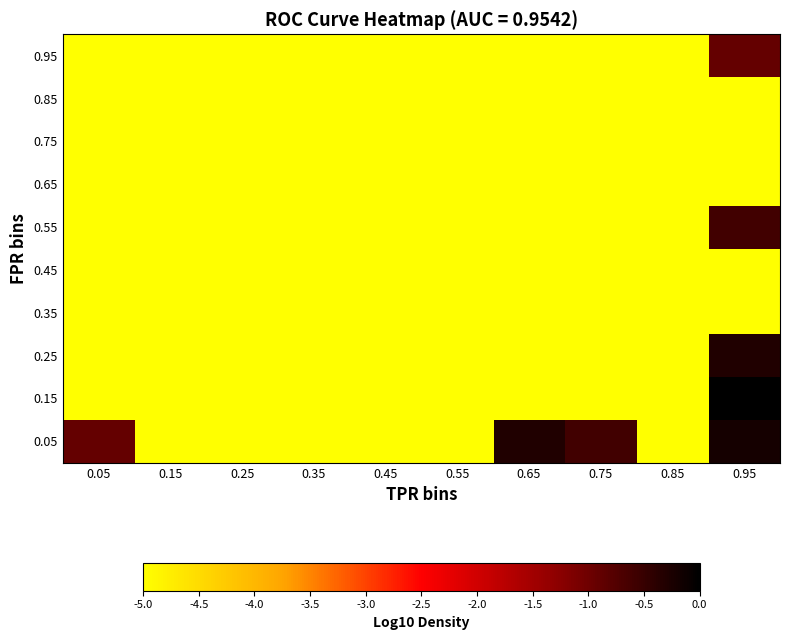

How many categories are shown in the chart?

10